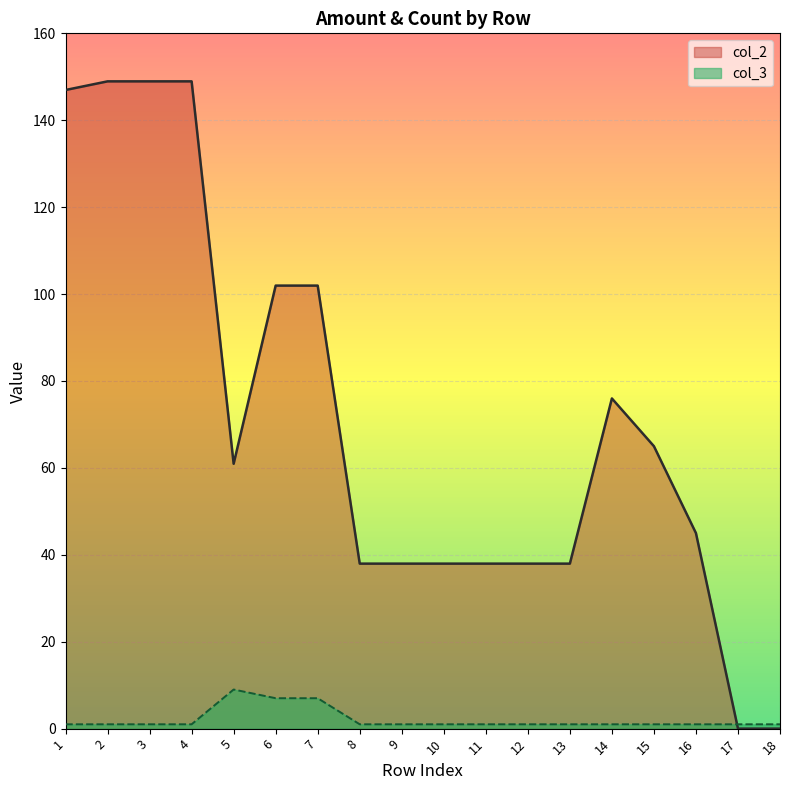

True or false: col_2 has a value of 113.5 at 14.

False